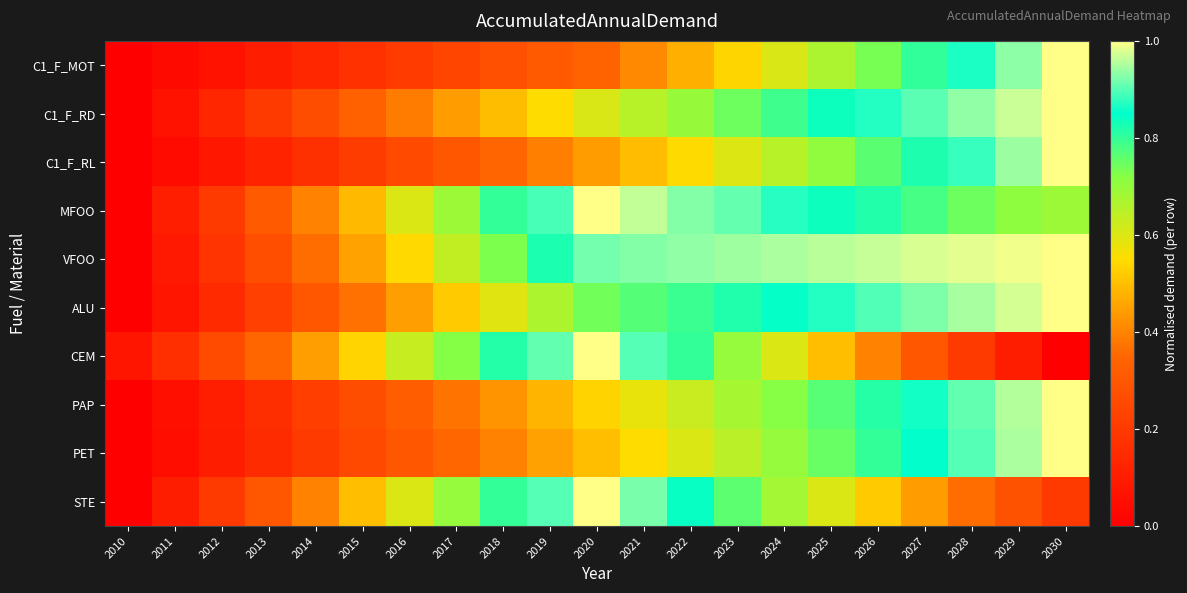

What is the spread (max minus min) of values at 2018?

0.5